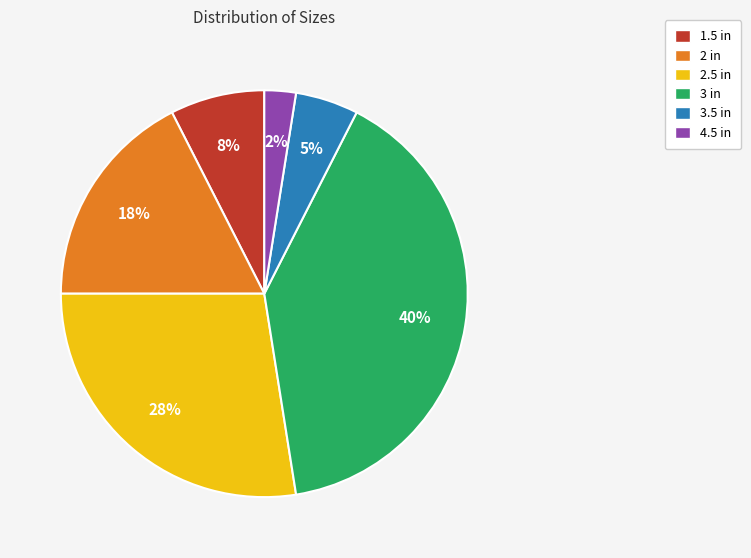

Is there a majority slice in this chart?

No